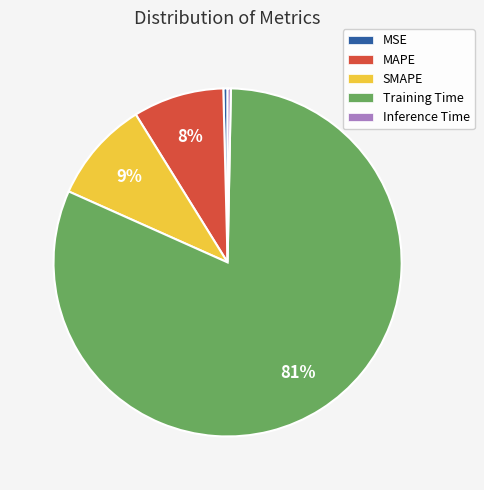

How many segments does this pie chart have?

5